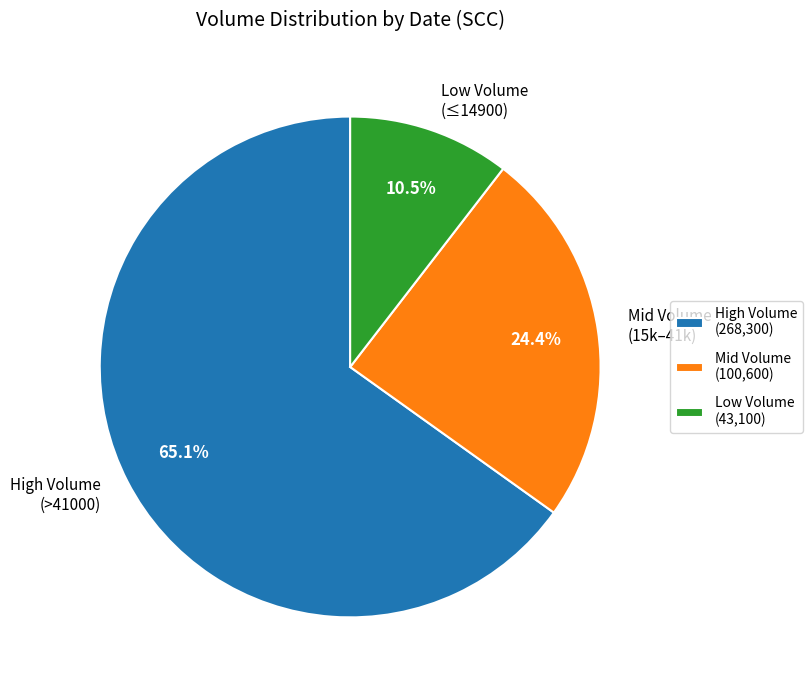

Is Mid Volume the majority of the pie?

No